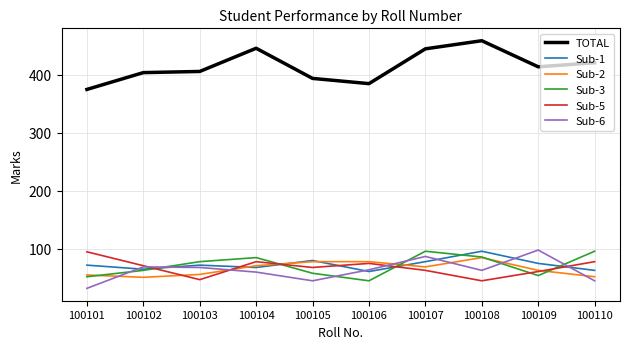

Is this an area chart (filled region under the line)?

No